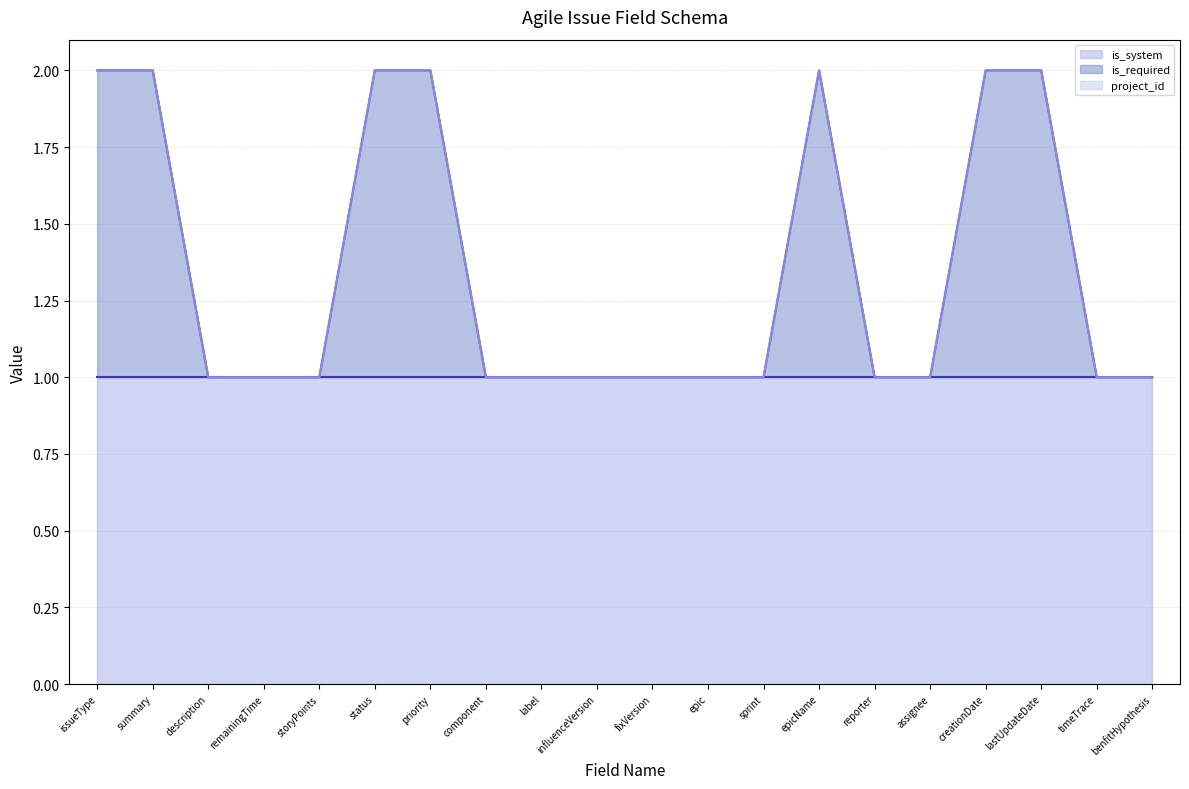

At which category is the sum across all series the highest?

issueType